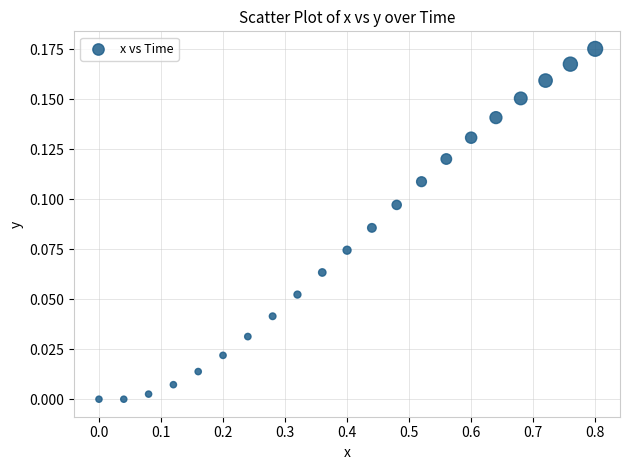

What is the range of X values (max minus min)?

0.8